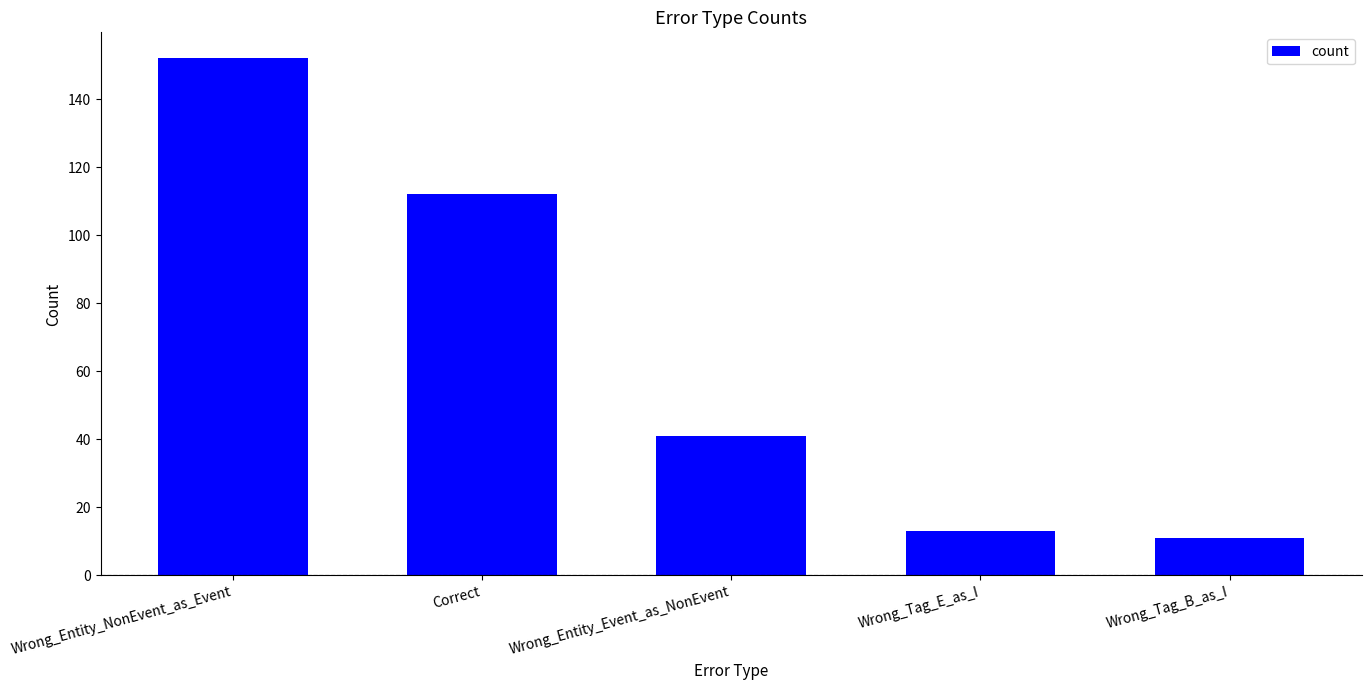

What is the average value?

66